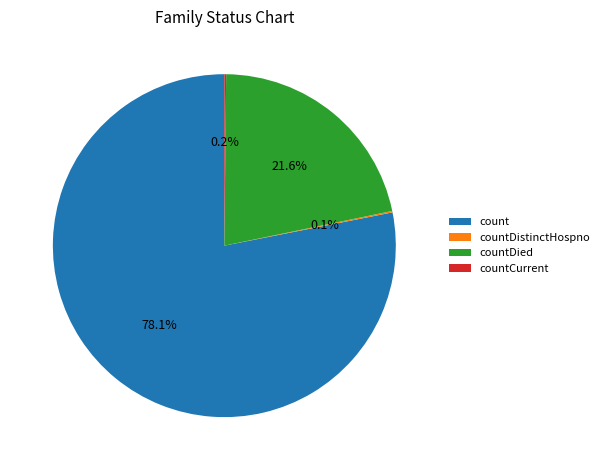

Does any single category account for the majority?

Yes